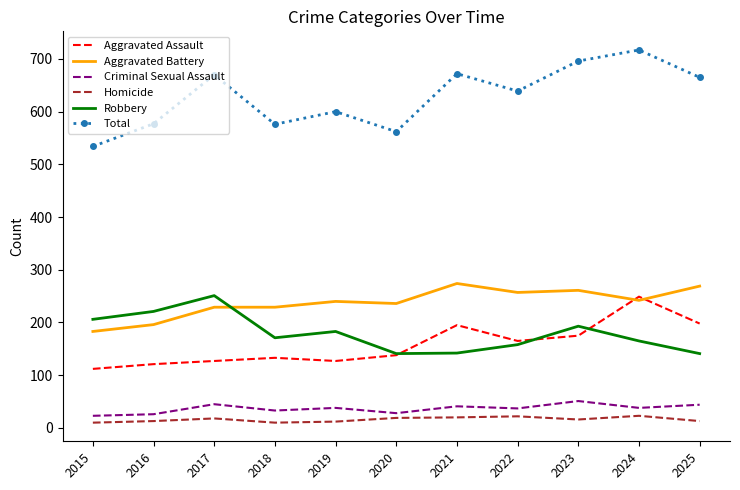

In Criminal Sexual Assault, how many points are lower than both neighbors (excluding endpoints)?

4